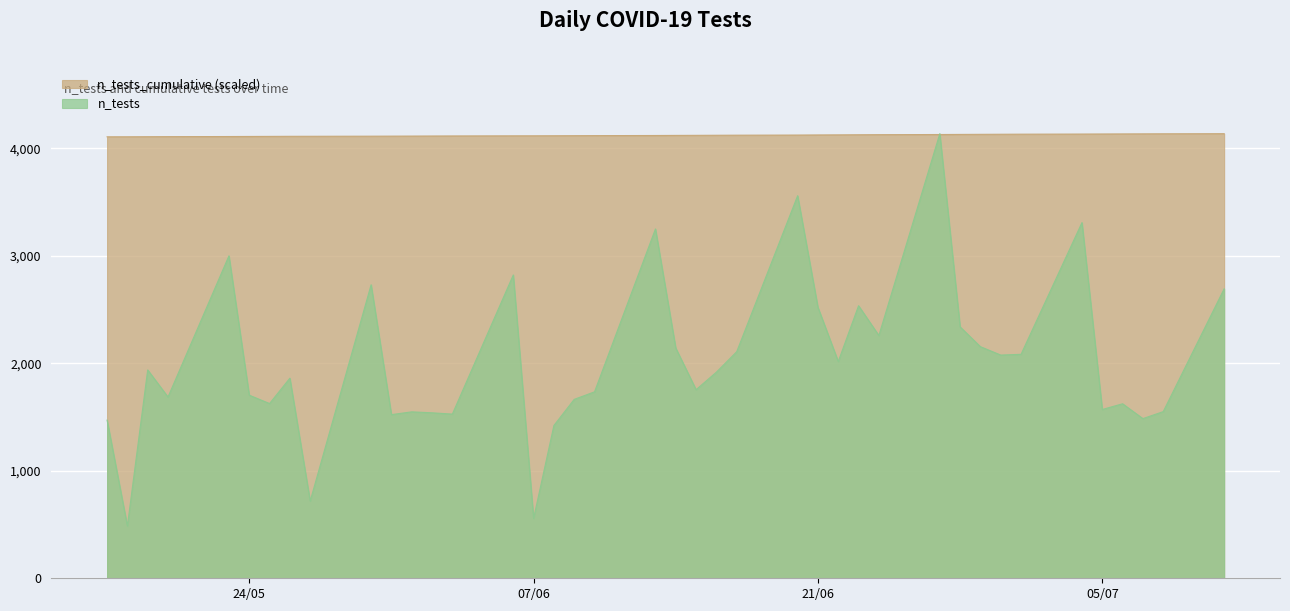

What is the greatest value displayed?

4135.0